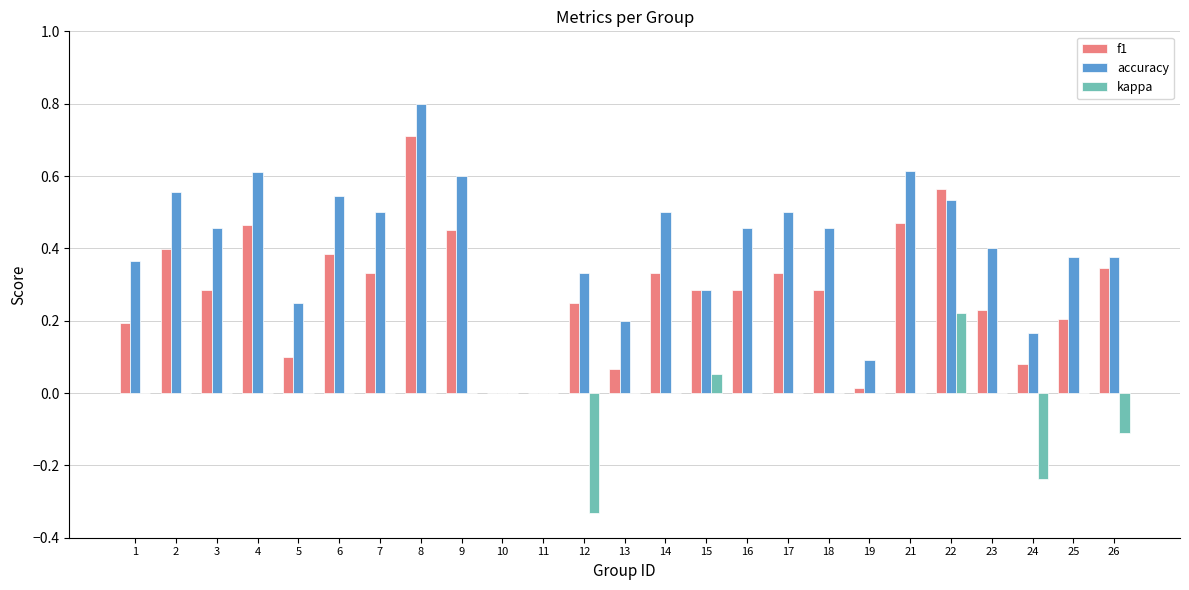

Count the accuracy values in the range 0 to 1.

25